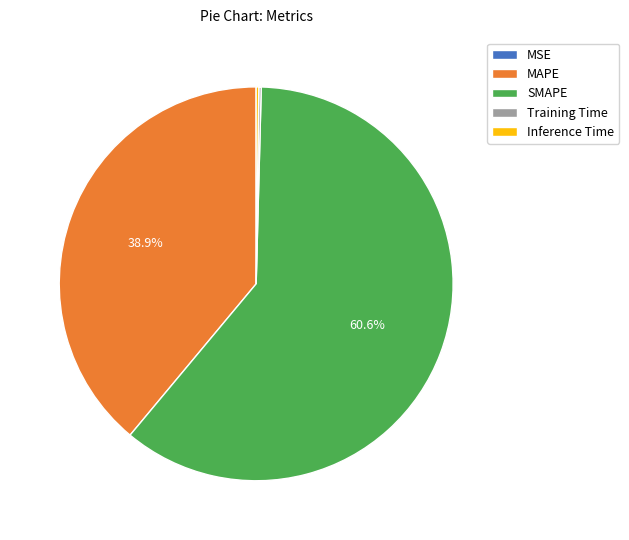

To the nearest percent, what is the average slice percentage?

20%